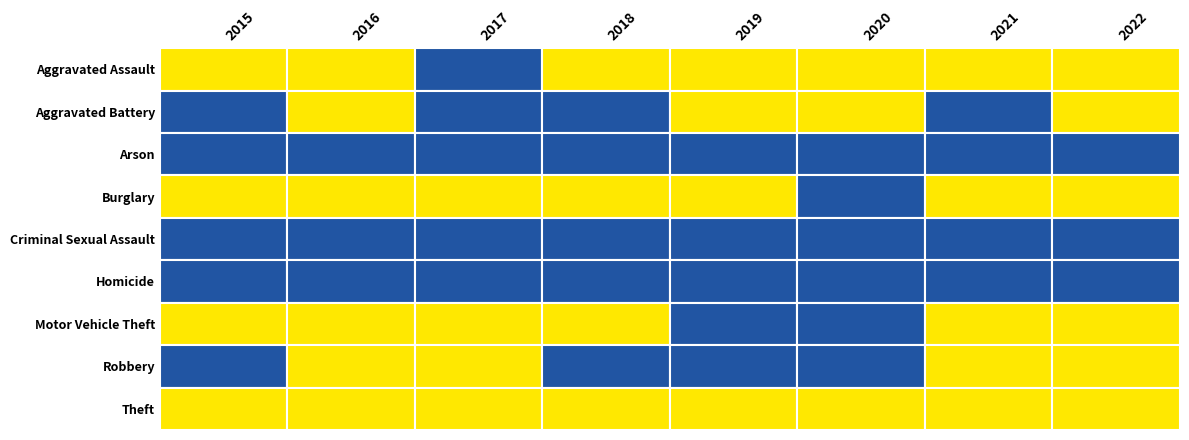

Reading right to left, list all the values displayed in this chart.

Aggravated Assault: 2022=37	2021=25	2020=31	2019=29	2018=34	2017=20	2016=25	2015=28
Aggravated Battery: 2022=27	2021=22	2020=28	2019=27	2018=17	2017=20	2016=33	2015=21
Arson: 2022=0	2021=0	2020=3	2019=0	2018=2	2017=3	2016=1	2015=7
Burglary: 2022=60	2021=38	2020=24	2019=61	2018=72	2017=84	2016=67	2015=71
Criminal Sexual Assault: 2022=4	2021=8	2020=4	2019=7	2018=8	2017=6	2016=2	2015=7
Homicide: 2022=0	2021=1	2020=1	2019=0	2018=0	2017=0	2016=0	2015=2
Motor Vehicle Theft: 2022=59	2021=33	2020=22	2019=22	2018=38	2017=45	2016=35	2015=61
Robbery: 2022=34	2021=37	2020=23	2019=12	2018=24	2017=37	2016=40	2015=20
Theft: 2022=246	2021=142	2020=186	2019=226	2018=238	2017=264	2016=264	2015=262